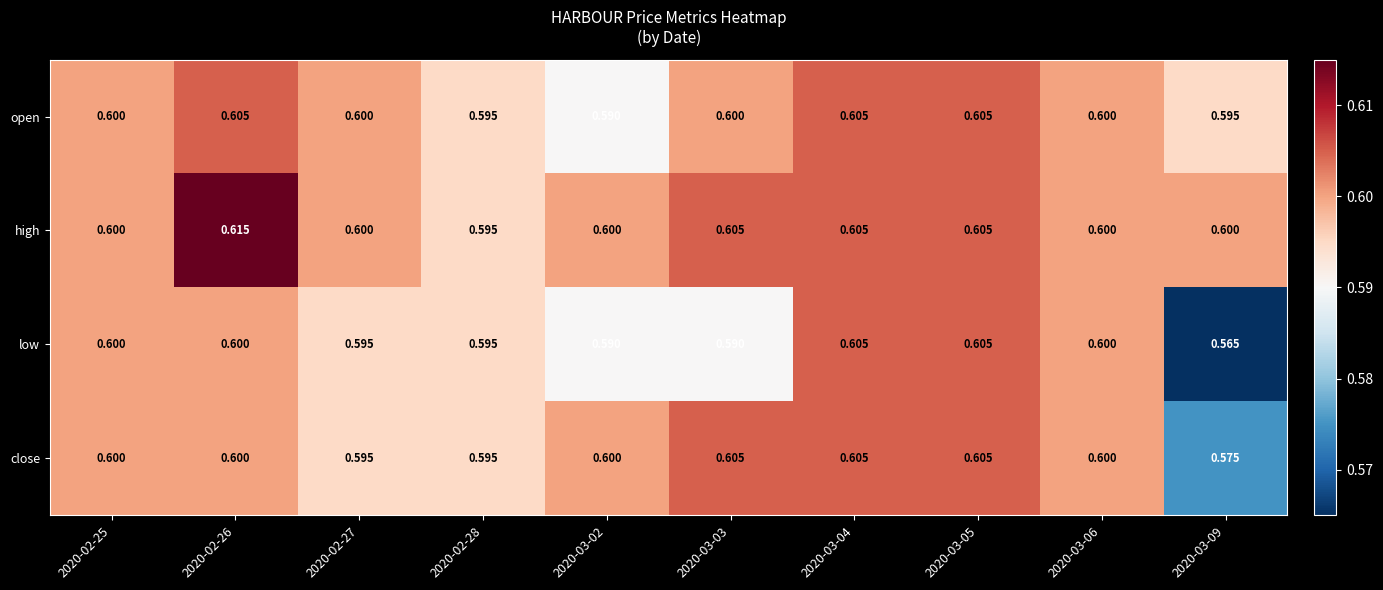

At how many categories does at least one series exceed 0?

10